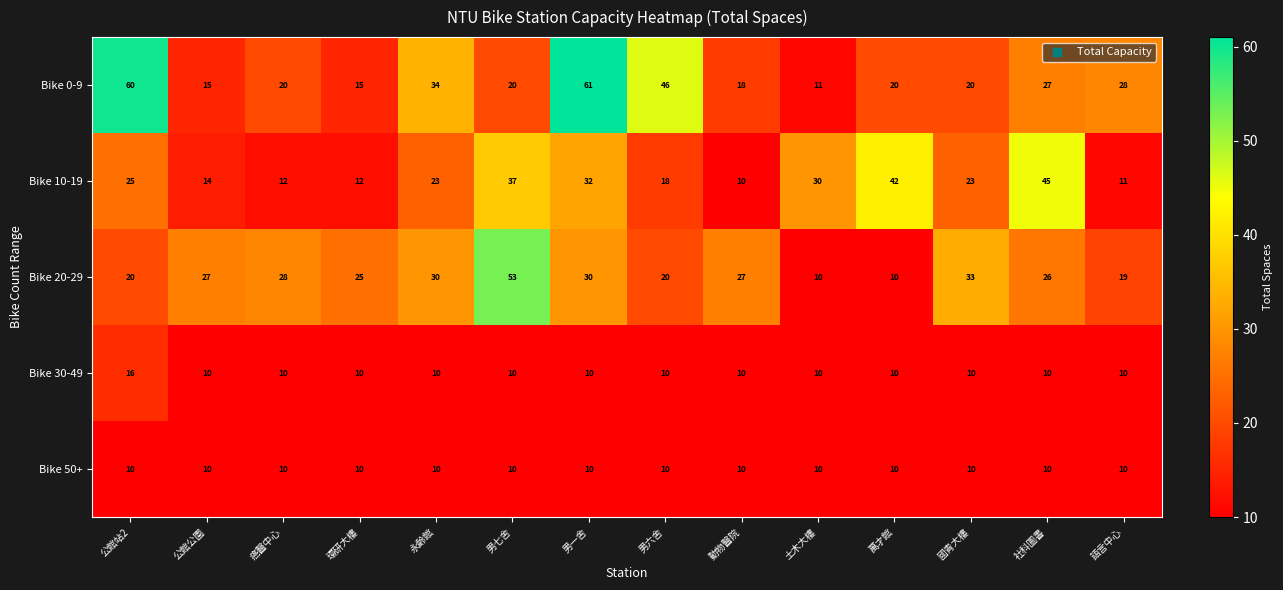

What is the difference between the second highest and minimum values in the Bike 0-9 series?

49